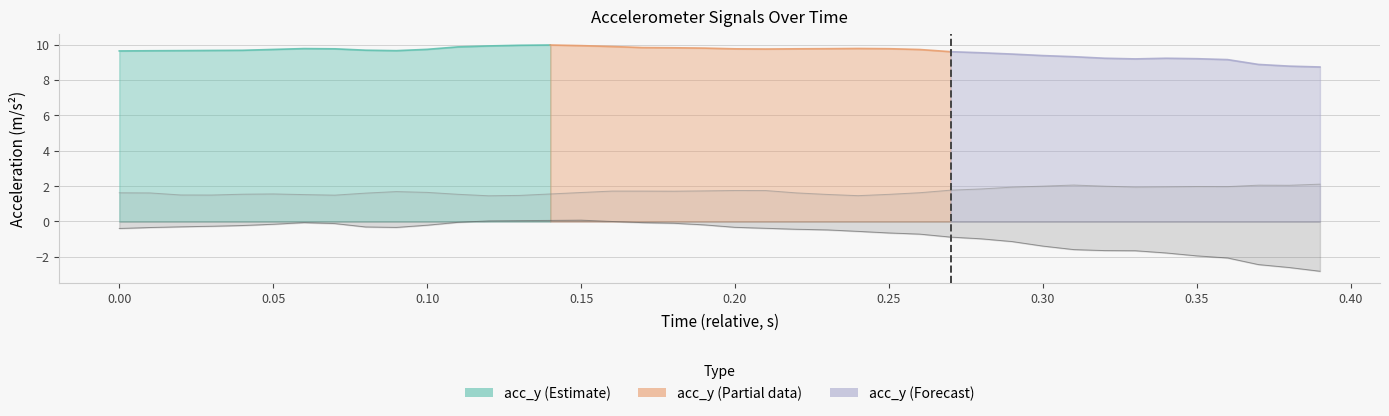

Where is the first local minimum for acc_z?

0.10